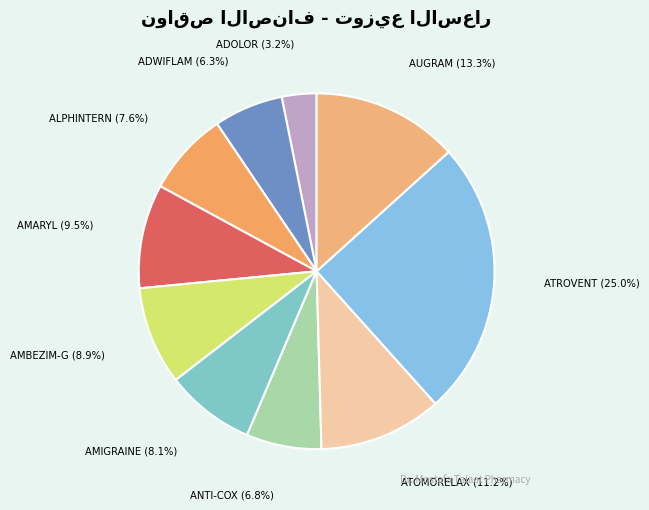

Does AUGRAM (13.3%) represent more than half of the total?

No